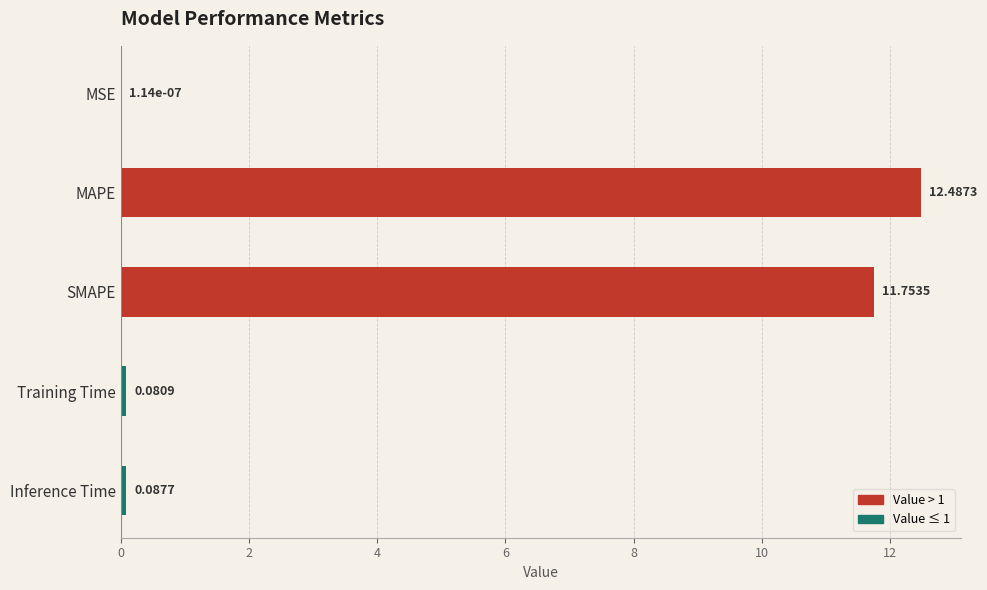

What is the sum of the values at SMAPE and Inference Time?

11.8